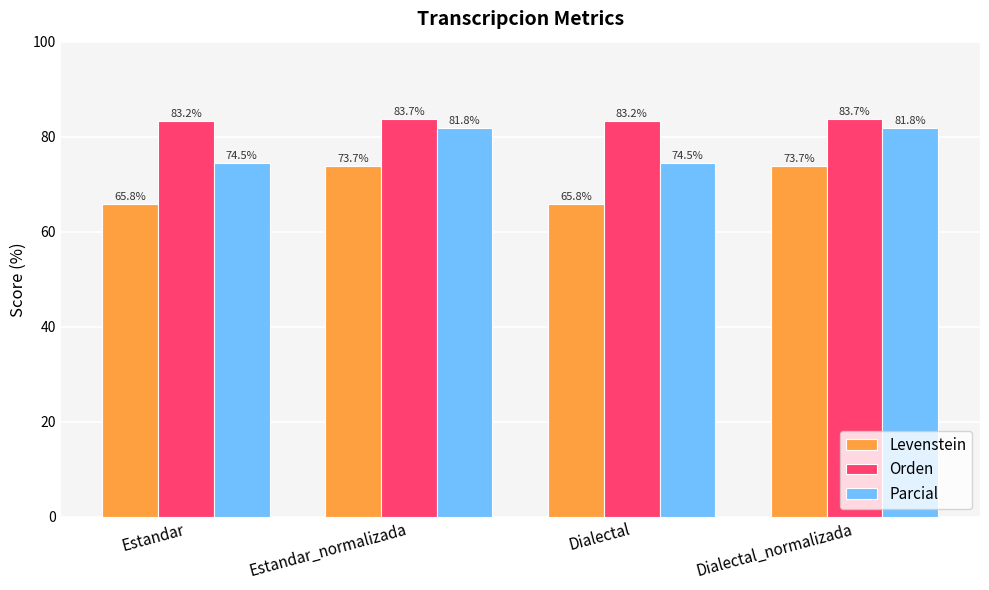

True or false: Orden has a value of 83.2 at Estandar.

True